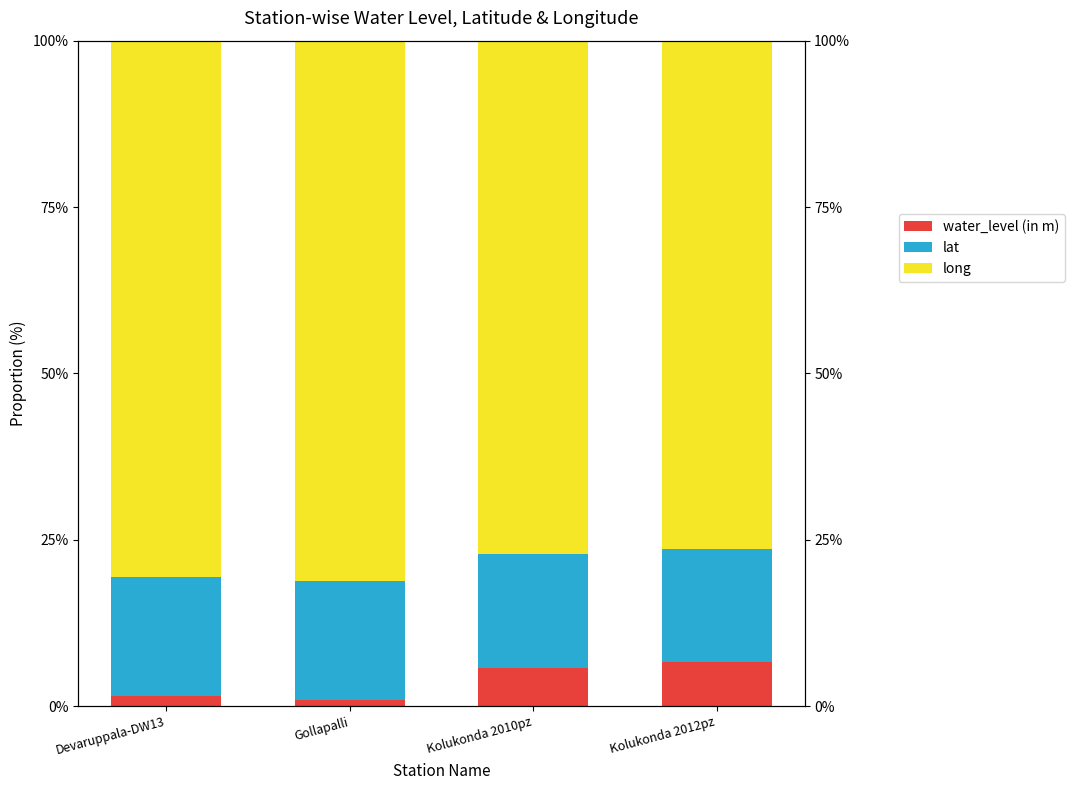

What is the greatest value displayed?

81.1